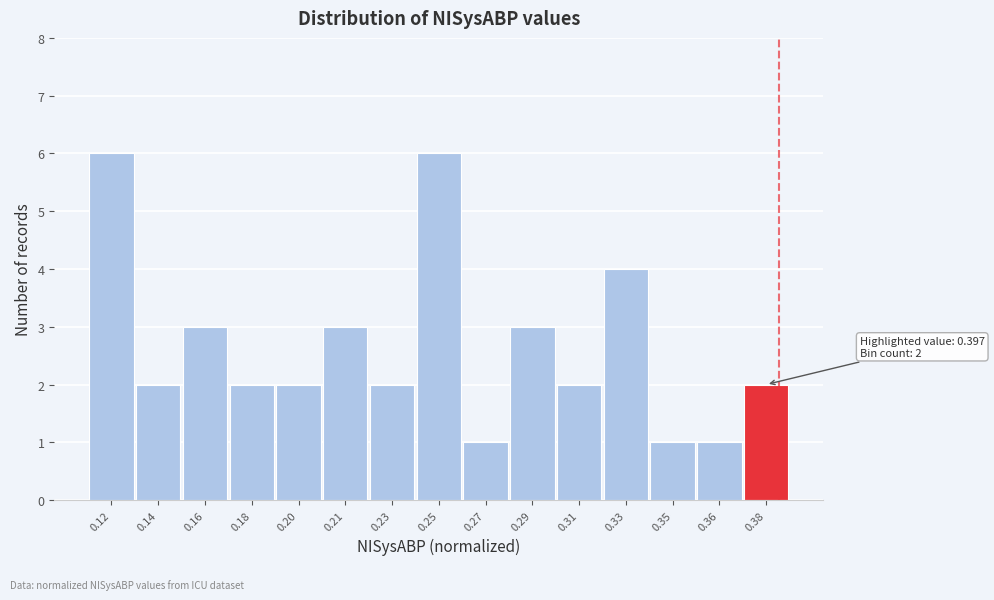

Reading left to right, list all the values displayed in this chart.

6	2	3	2	2	3	2	6	1	3	2	4	1	1	2